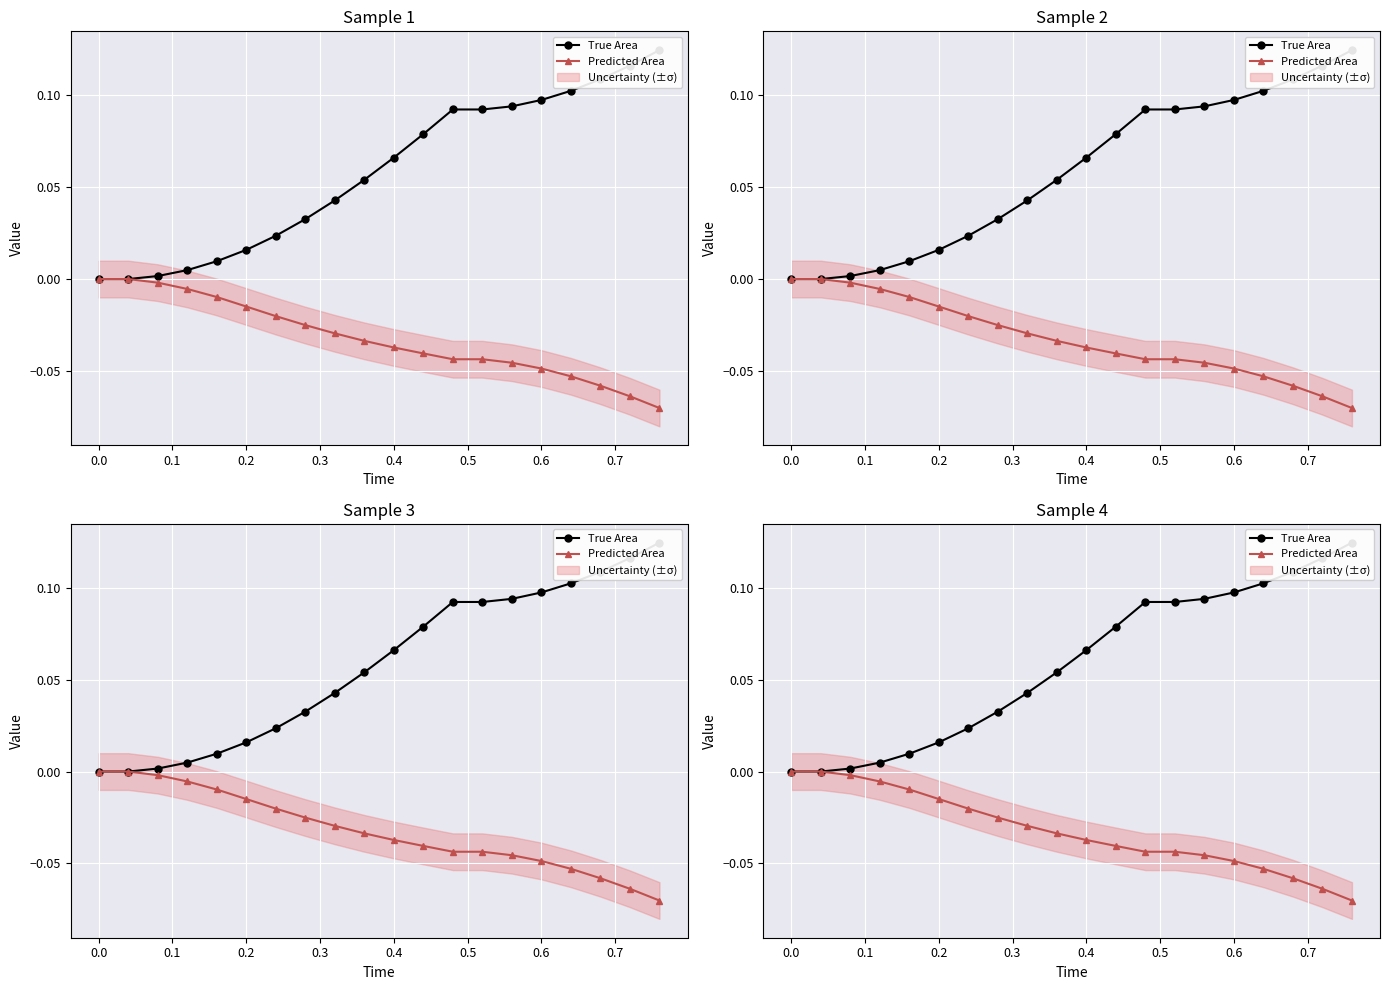

Between 0.4 and 0.6, which is larger?

0.6